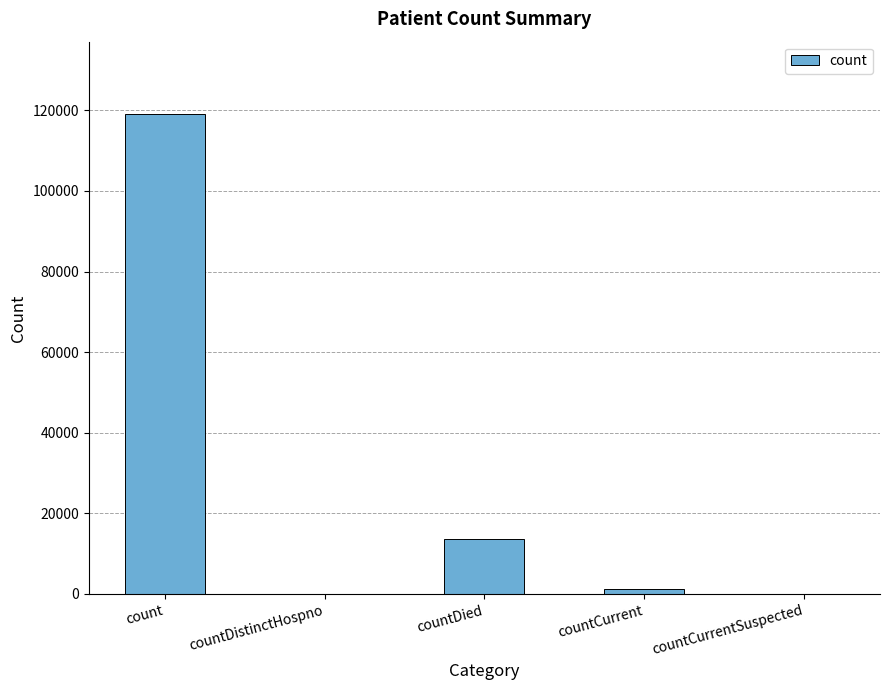

Is it true that the value at countDied is 21438?

False